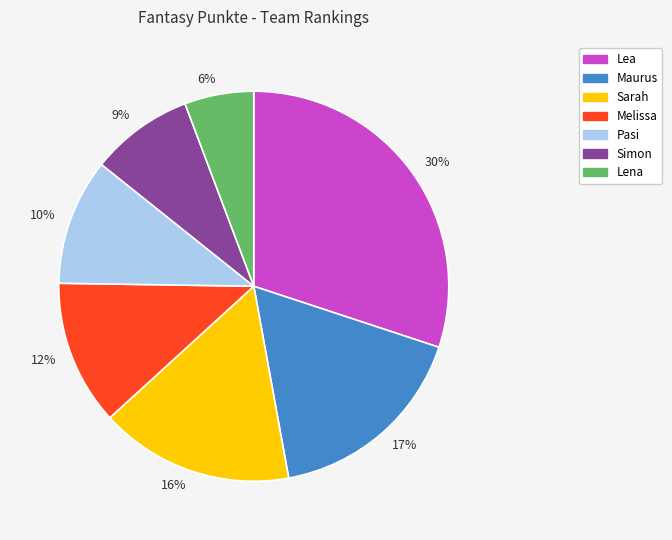

Do 17% and 30% together represent more than half of the pie?

No